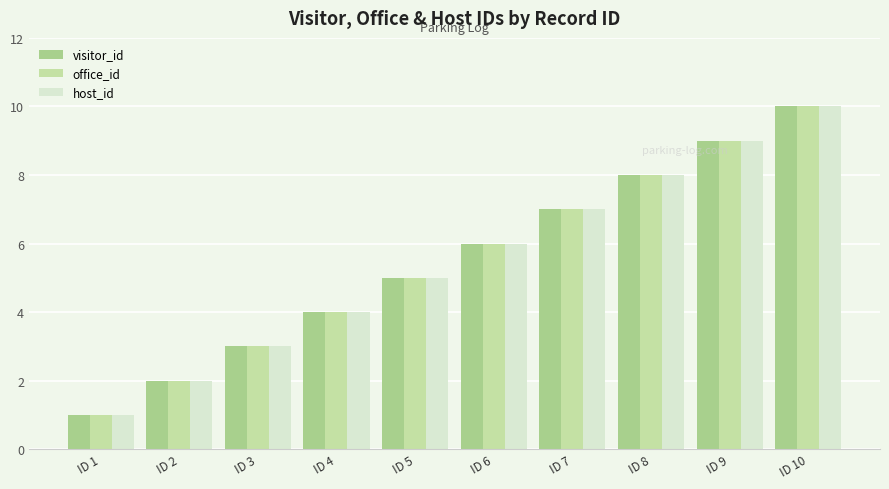

Are the bars horizontal?

No